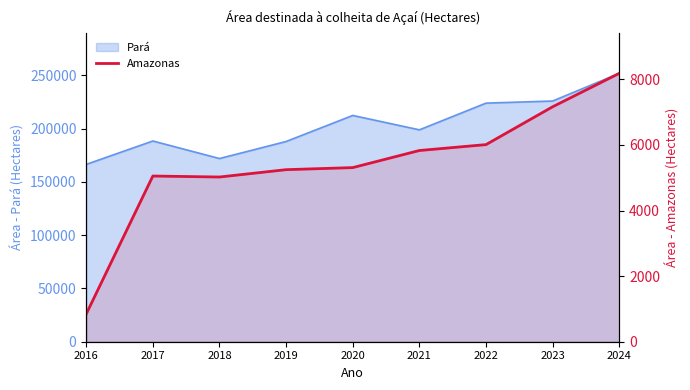

Which label corresponds to the largest value in the chart?

2024